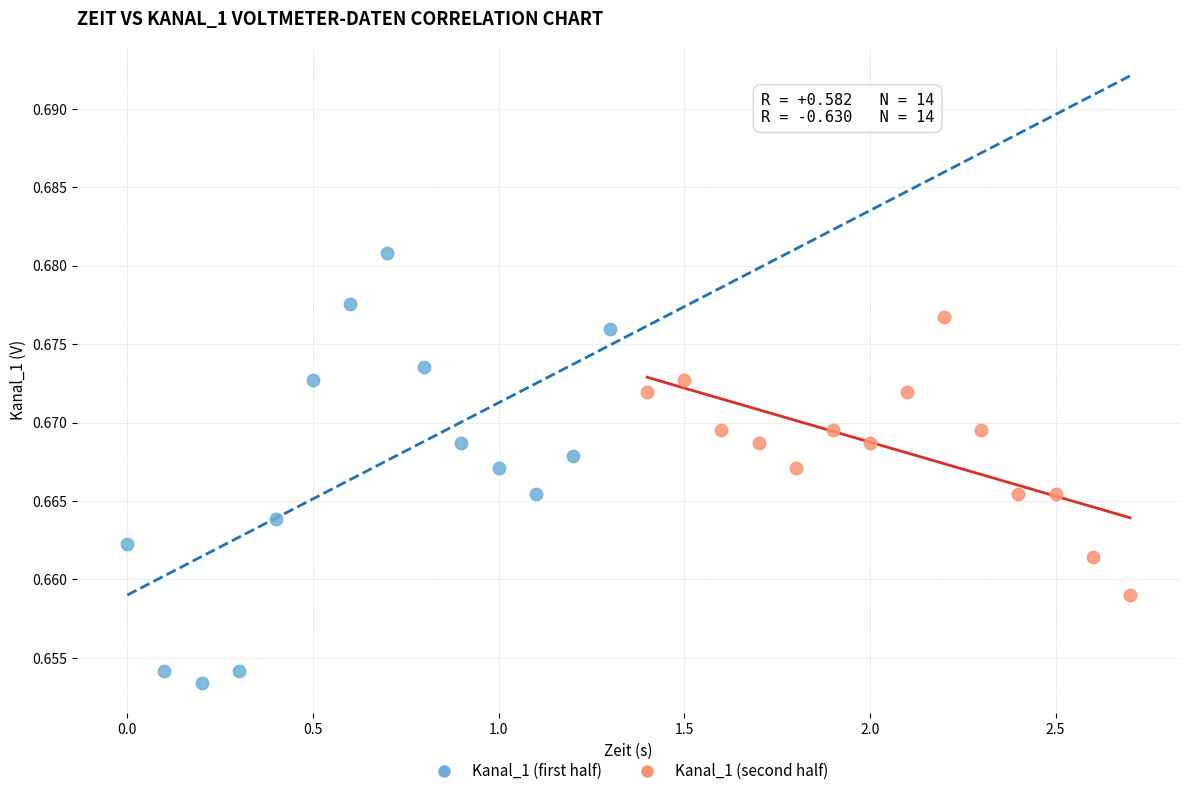

Which series contains the highest Y value?

Kanal_1 (first half)